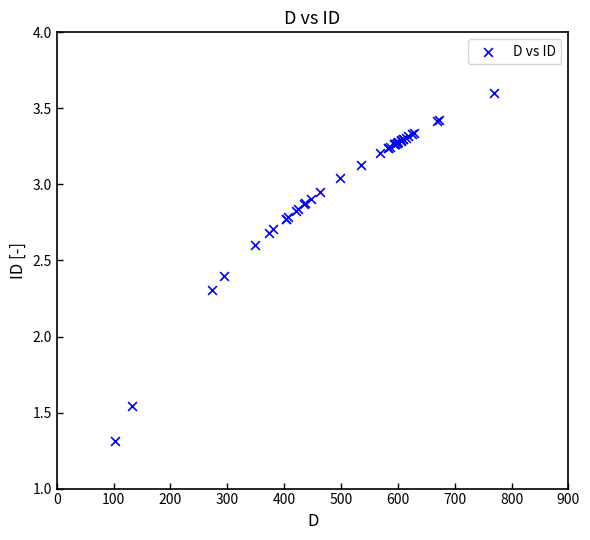

What Y value in the scatter plot is closest to 2?

2.3